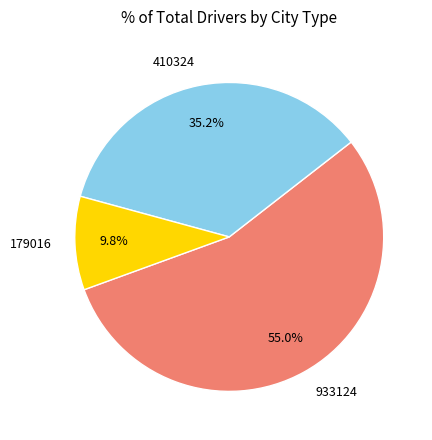

How many segments does this pie chart have?

3